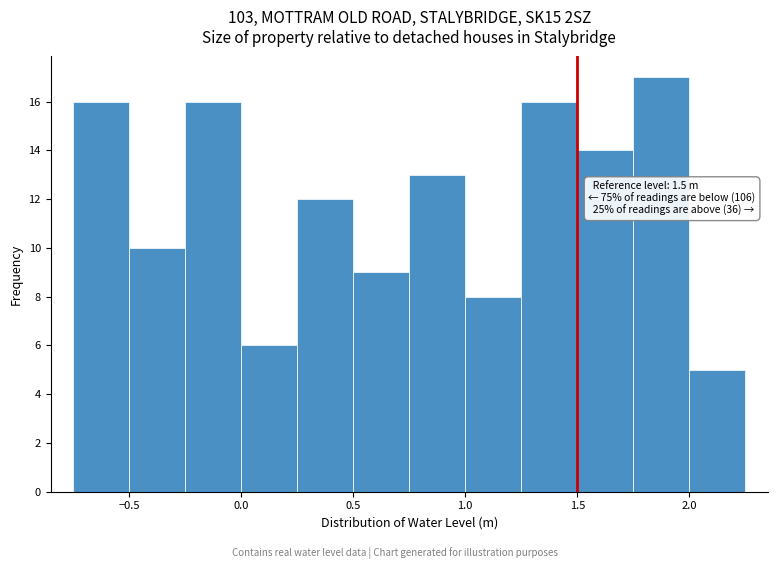

Over which range of the x-axis is the bar tallest?

1.75 to 2.00